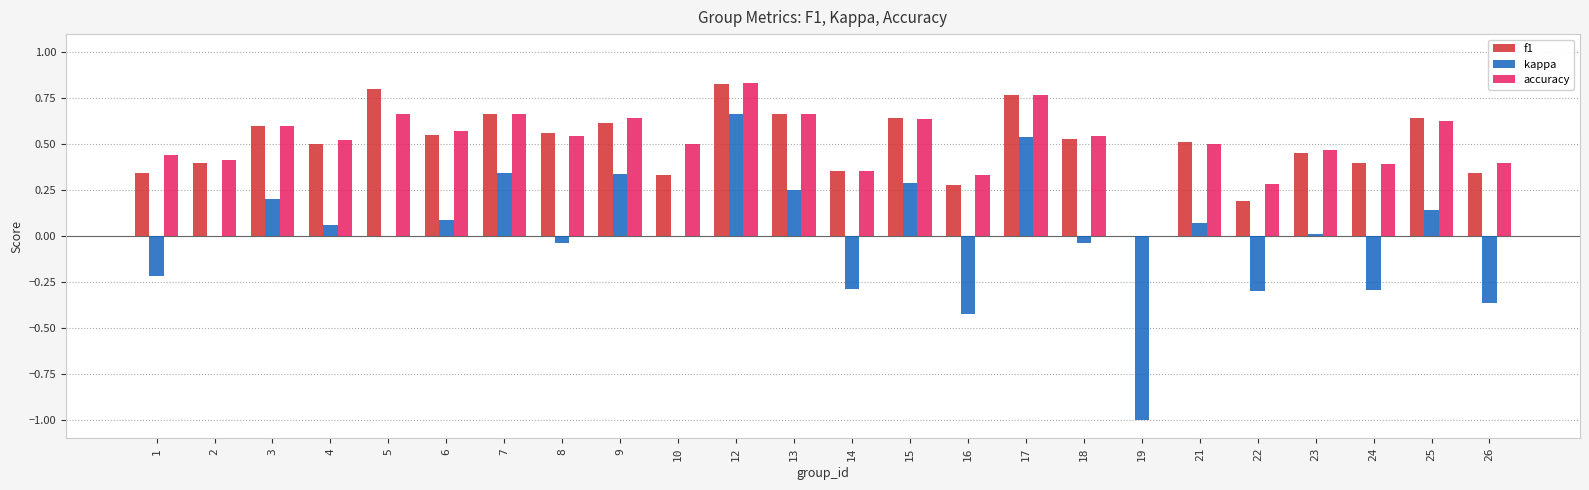

What is the sum of all f1 values?

12.0